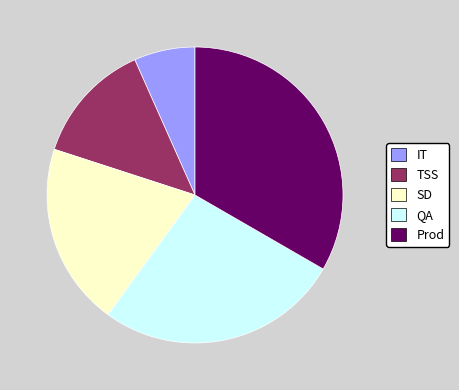

Is it true that QA is 27% of the pie?

True